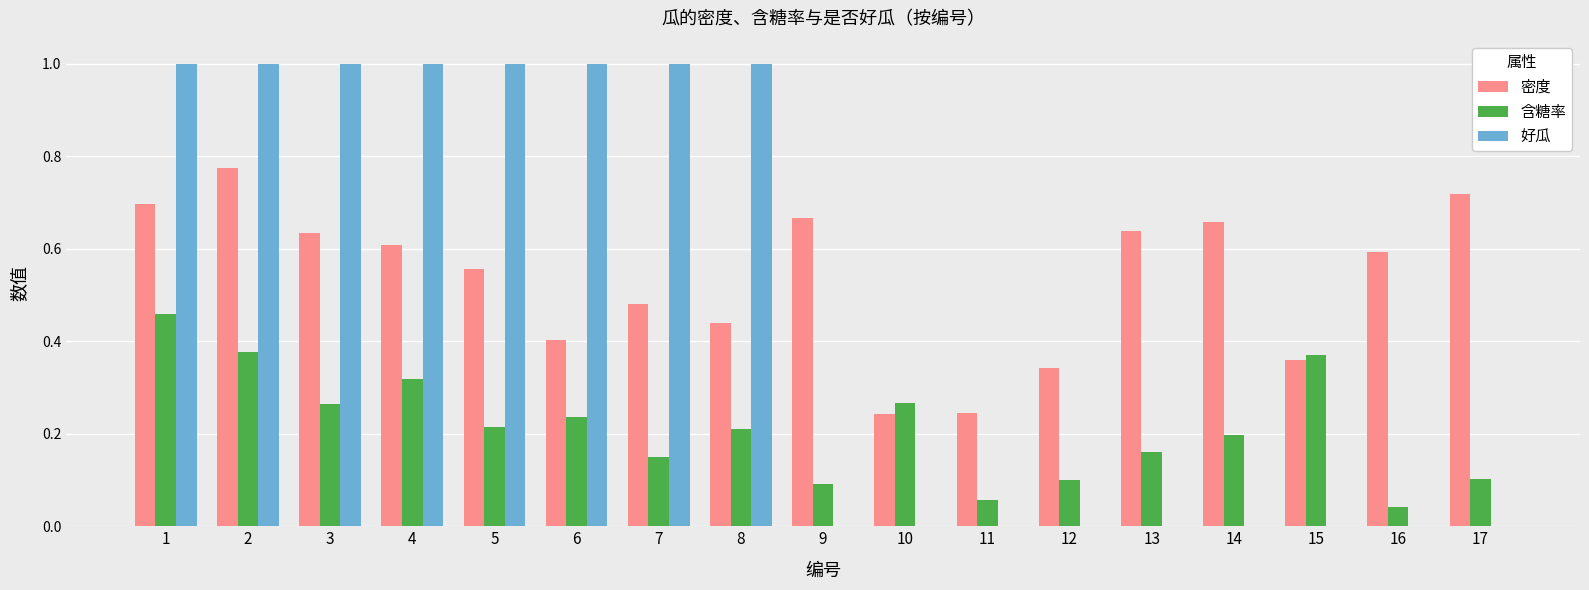

What is the sum of all 好瓜 values?

8.0